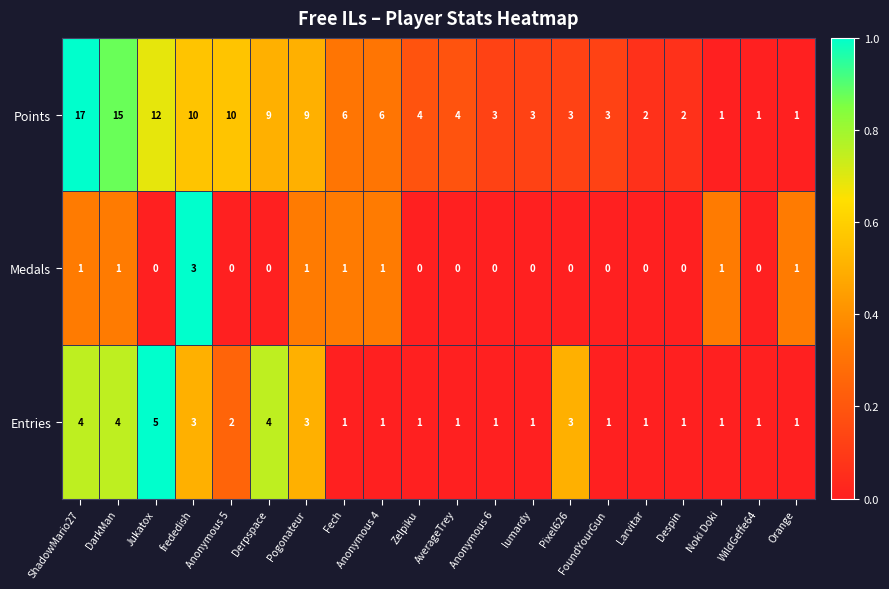

What is the sum of all Entries values?

40